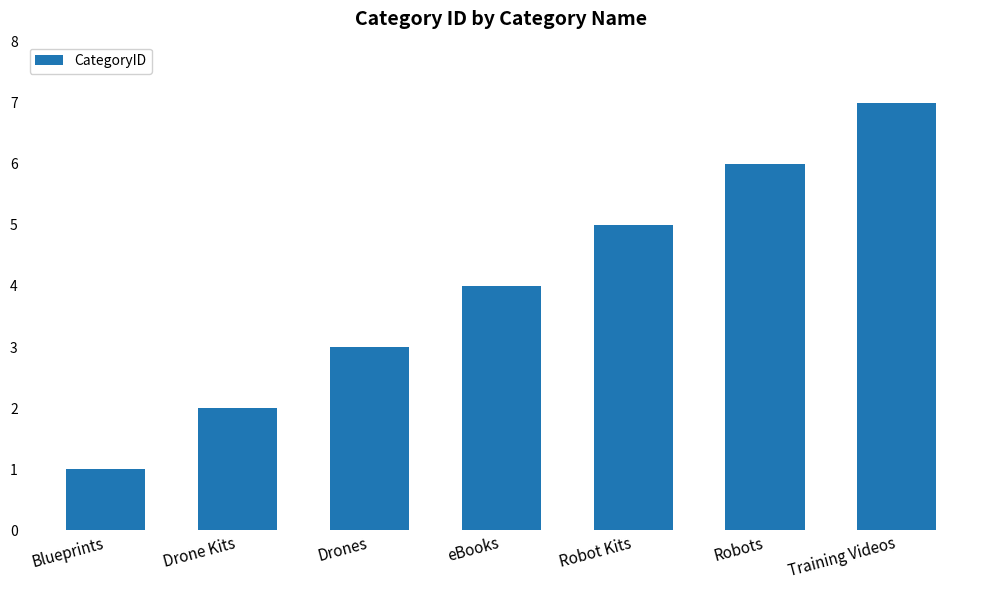

At which label is the value closest to 4?

eBooks